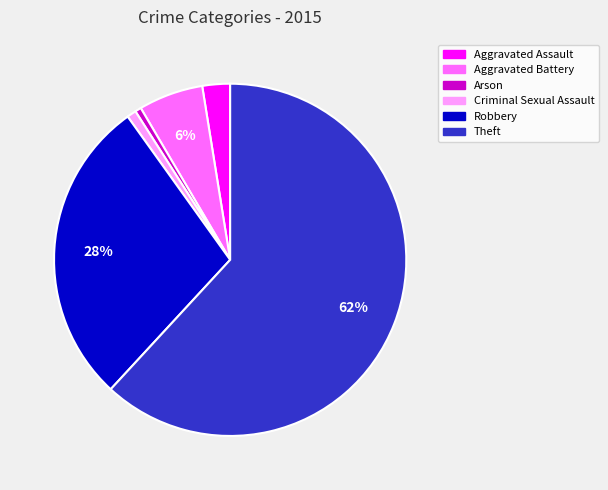

Is it true that Robbery is 28% of the pie?

True